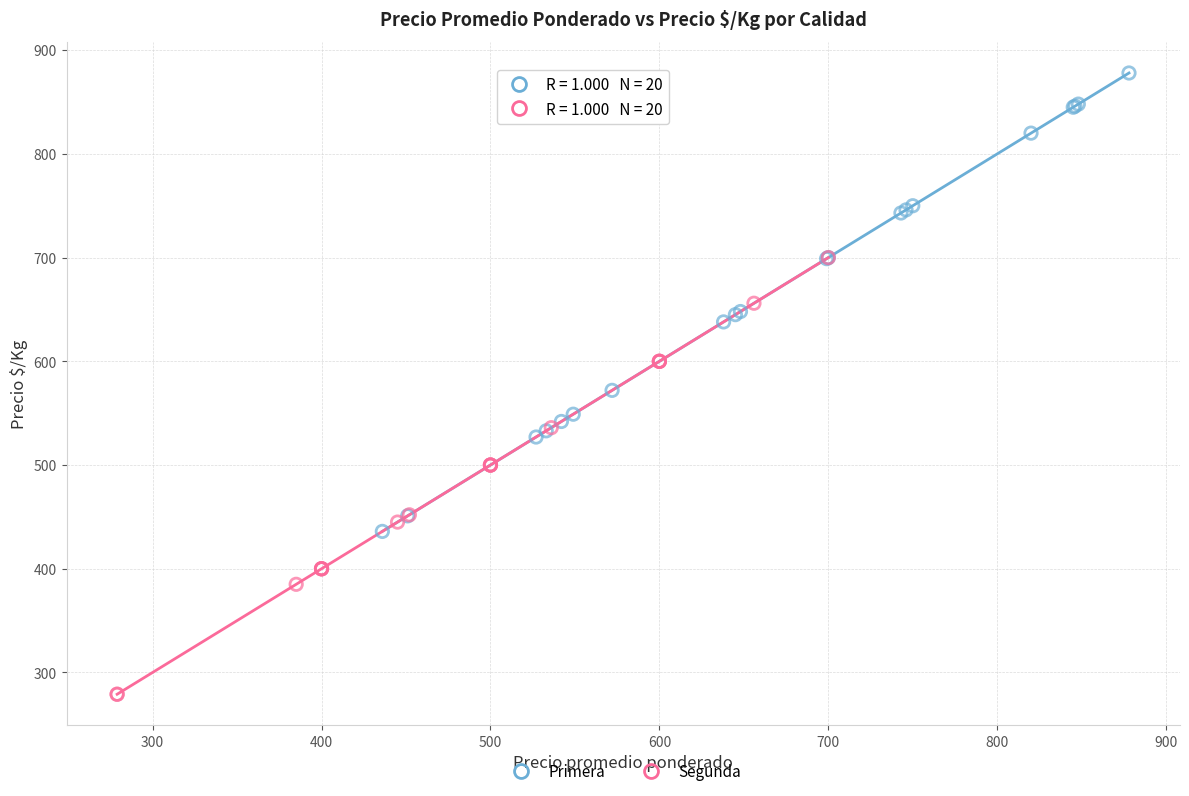

Which series contains the lowest Y value?

Segunda